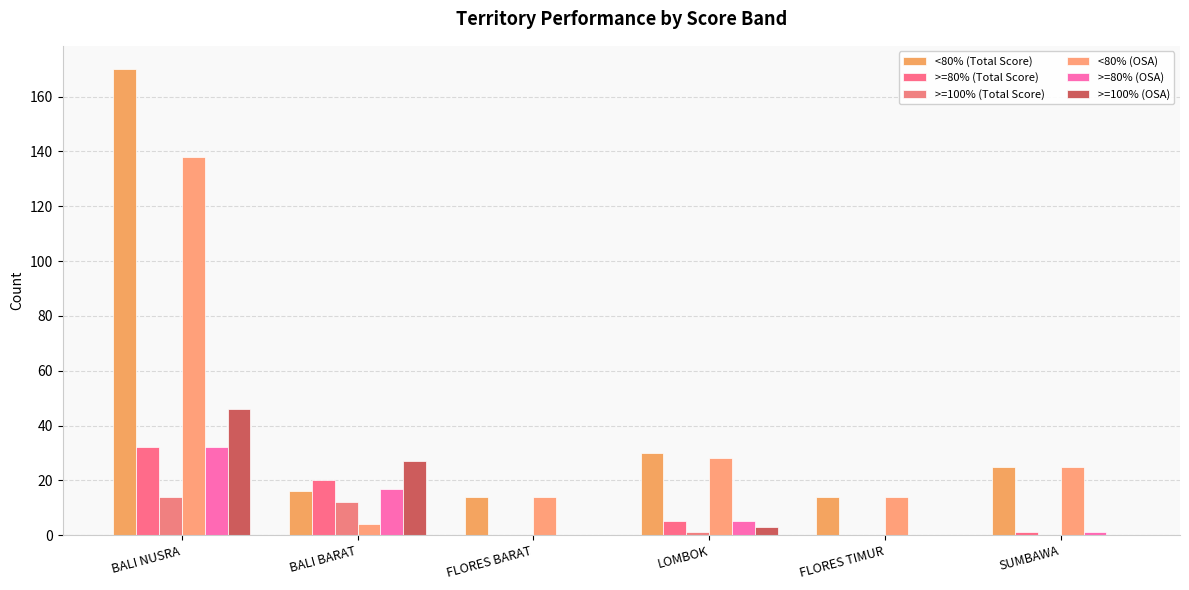

How many series are shown in this chart?

6